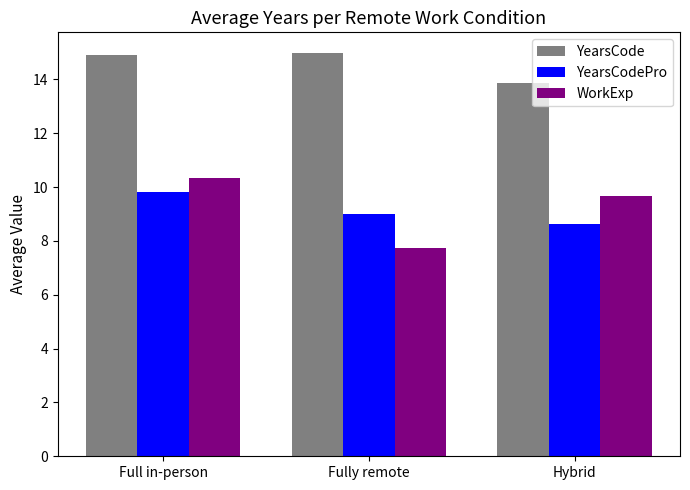

What is the smallest value displayed?

7.8